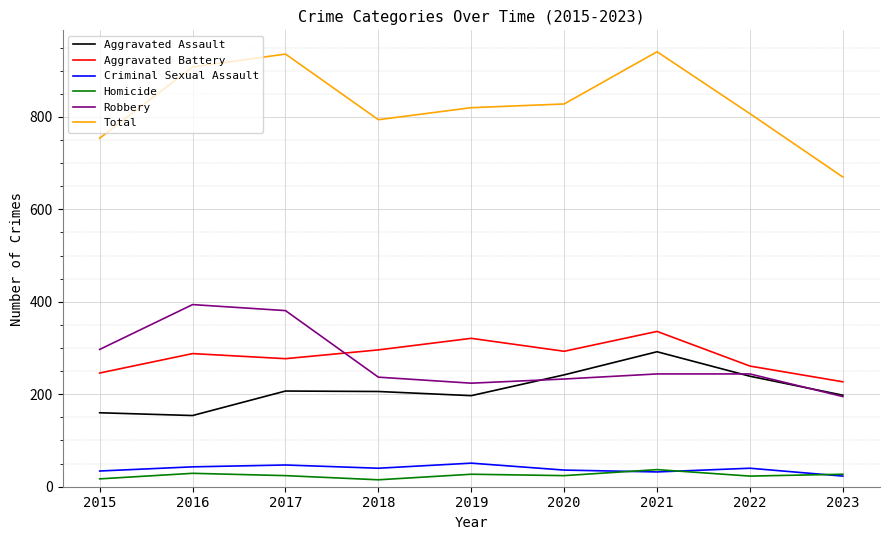

What is the average value of the Aggravated Battery series?

283